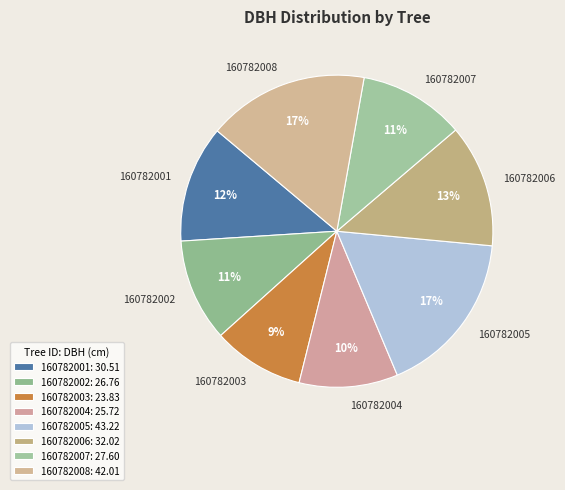

Which has a higher value, 160782007 or 160782008?

160782008